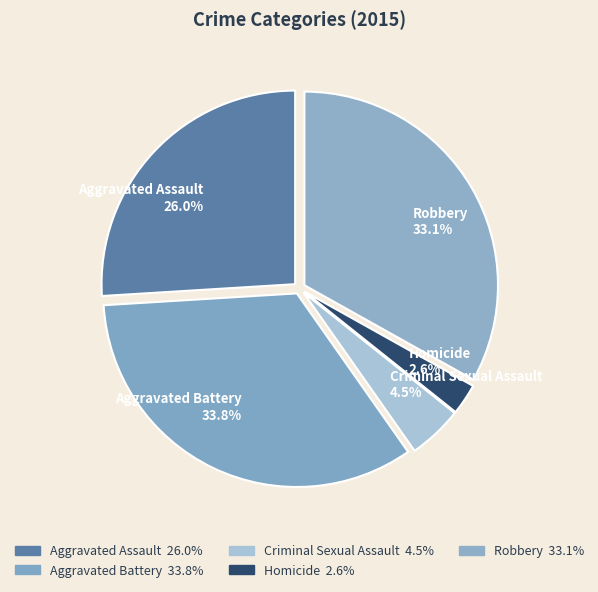

To the nearest percent, what is the difference between the largest and smallest slice percentages?

31%